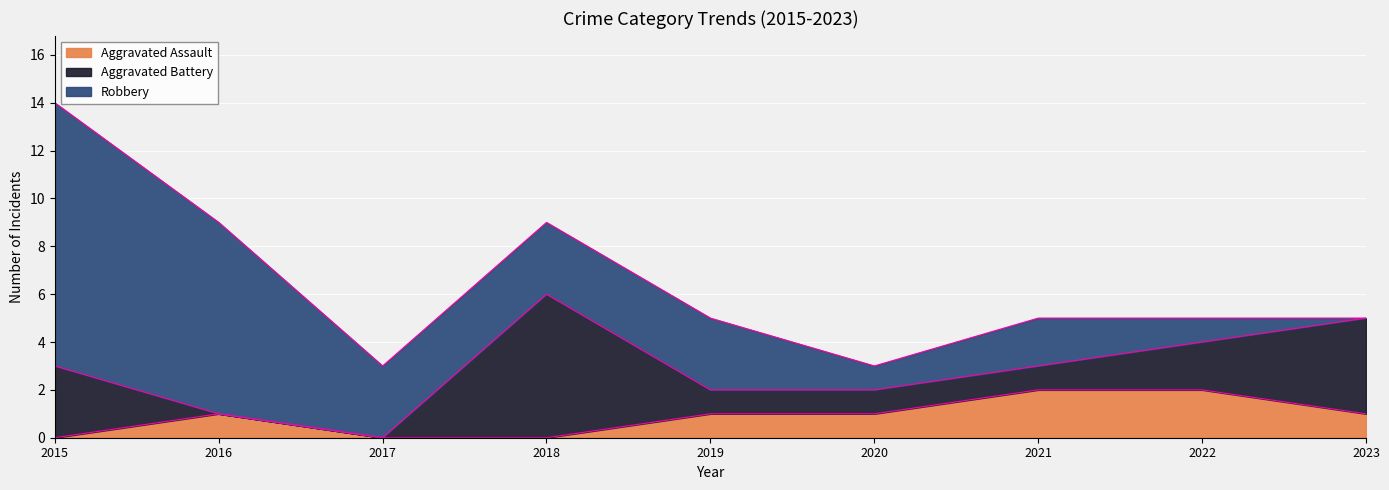

Count the Aggravated Assault values in the range 0 to 1.

7